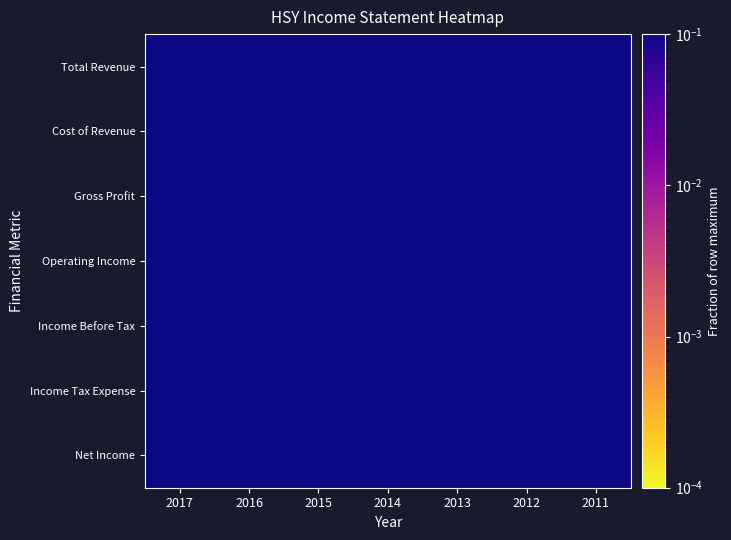

Reading left to right, list all the values displayed in this chart.

Total Revenue: 2017=1.0	2016=1.0	2015=1.0	2014=1.0	2013=1.0	2012=0.9	2011=0.8
Cost of Revenue: 2017=0.9	2016=1.0	2015=0.9	2014=1.0	2013=0.9	2012=0.9	2011=0.8
Gross Profit: 2017=1.0	2016=0.9	2015=1.0	2014=1.0	2013=1.0	2012=0.8	2011=0.7
Operating Income: 2017=0.9	2016=0.9	2015=0.7	2014=1.0	2013=1.0	2012=0.8	2011=0.8
Income Before Tax: 2017=0.9	2016=0.8	2015=0.7	2014=1.0	2013=1.0	2012=0.8	2011=0.7
Income Tax Expense: 2017=0.8	2016=0.8	2015=0.8	2014=1.0	2013=0.9	2012=0.8	2011=0.7
Net Income: 2017=0.9	2016=0.9	2015=0.6	2014=1.0	2013=1.0	2012=0.8	2011=0.7